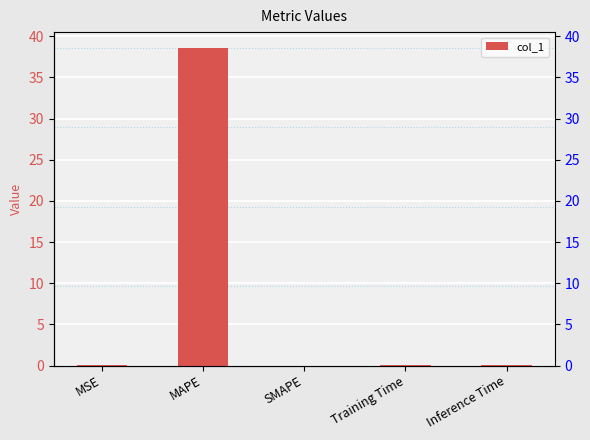

What is the label of the 1st bar from the right?

Inference Time